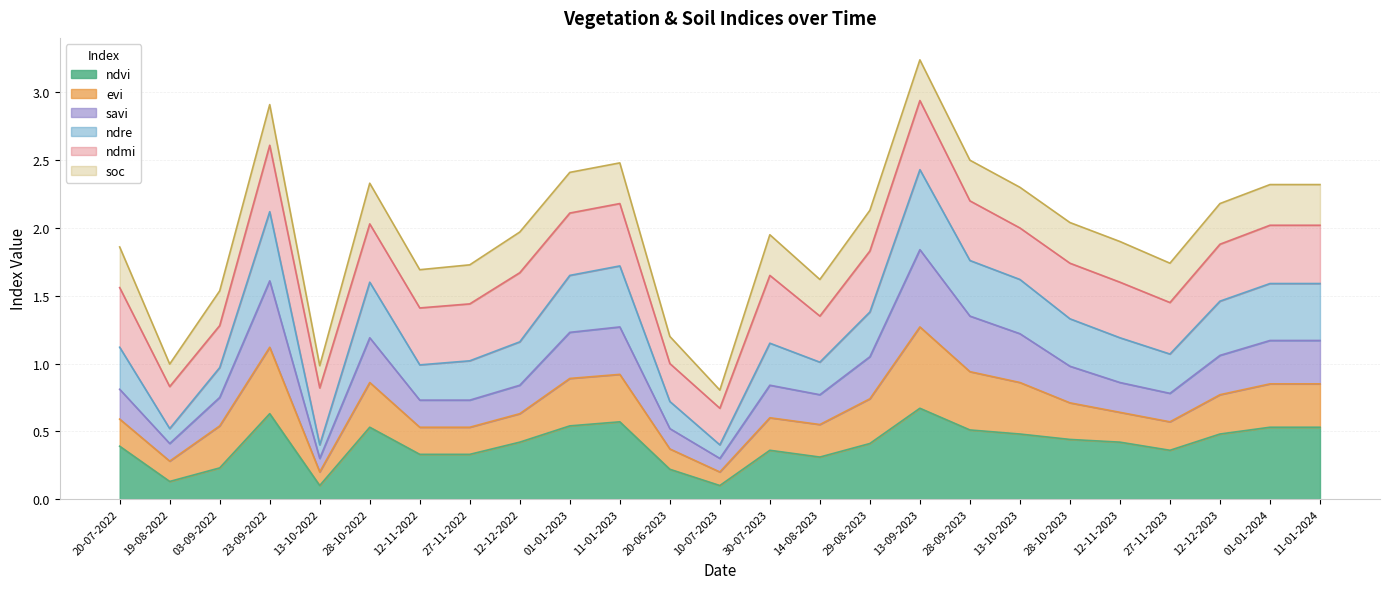

Which category has the highest value across all series?

13-09-2023